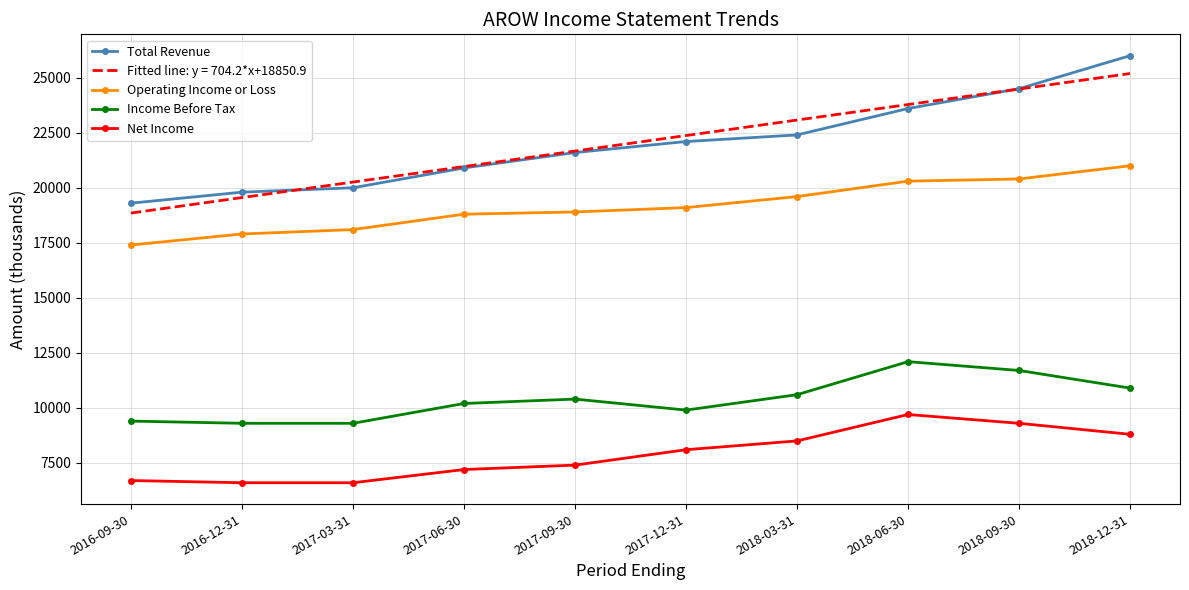

Read the Income Before Tax value at 2017-09-30.

10400.0